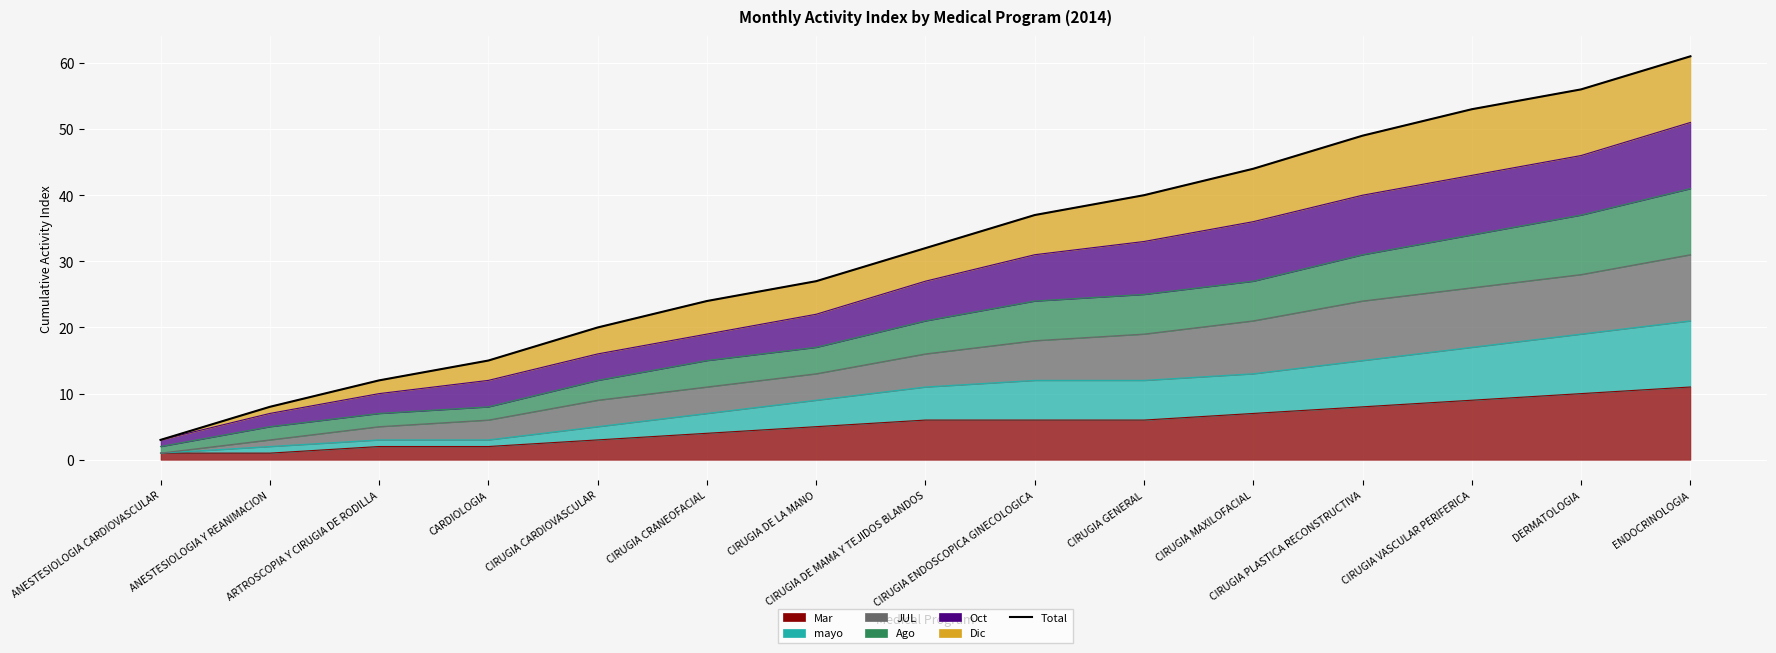

List the labels in order of value, largest first.

ENDOCRINOLOGIA, DERMATOLOGIA, CIRUGIA VASCULAR PERIFERICA, CIRUGIA PLASTICA RECONSTRUCTIVA, CIRUGIA MAXILOFACIAL, CIRUGIA GENERAL, CIRUGIA ENDOSCOPICA GINECOLOGICA, CIRUGIA DE MAMA Y TEJIDOS BLANDOS, CIRUGIA DE LA MANO, CIRUGIA CRANEOFACIAL, CIRUGIA CARDIOVASCULAR, CARDIOLOGIA, ARTROSCOPIA Y CIRUGIA DE RODILLA, ANESTESIOLOGIA Y REANIMACION, ANESTESIOLOGIA CARDIOVASCULAR